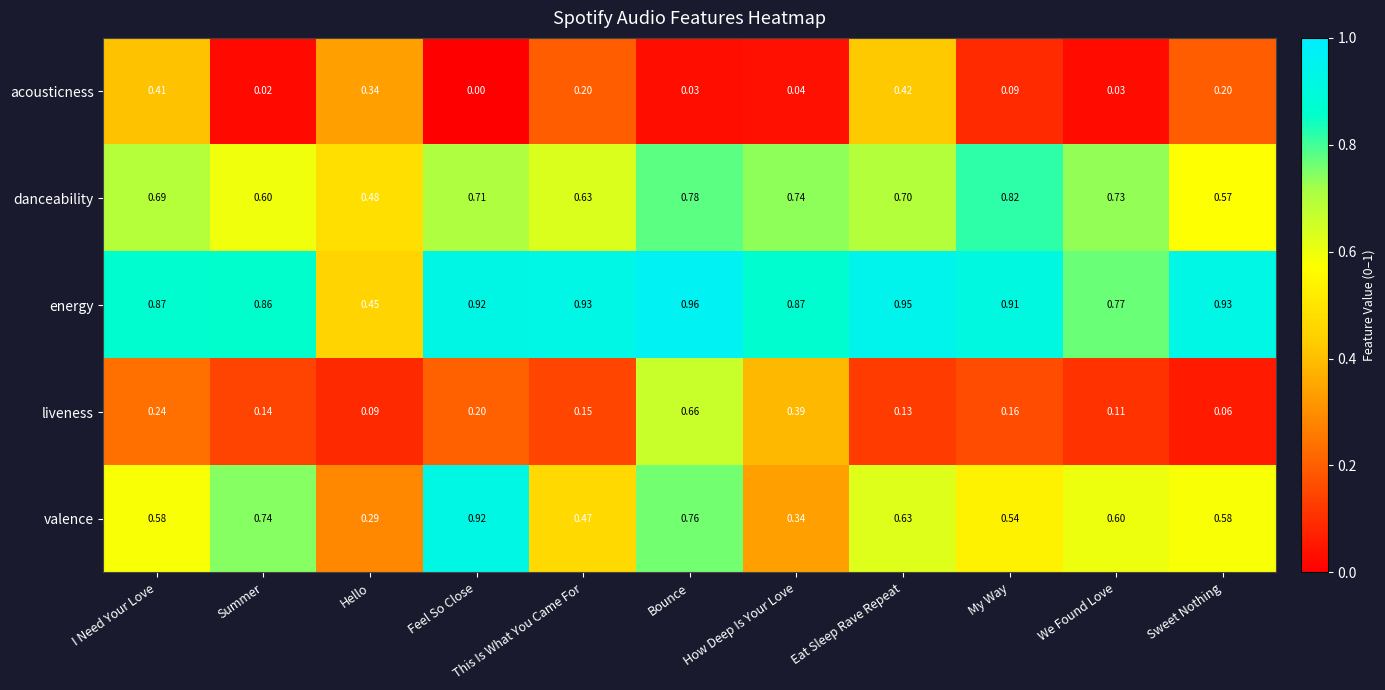

Where is acousticness nearest to the value 0?

Feel So Close